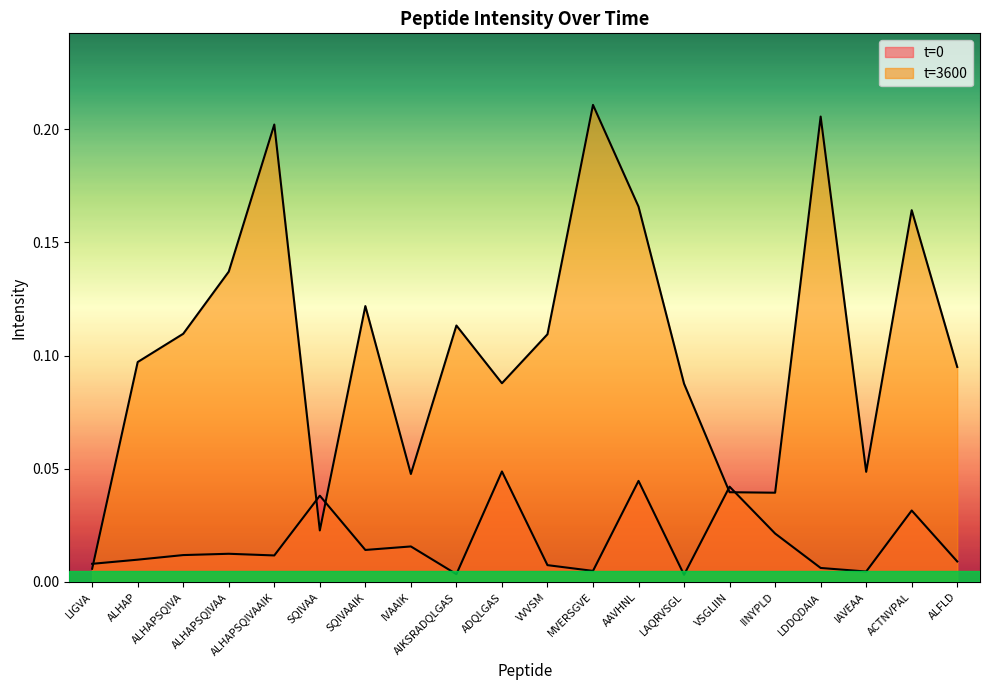

At which category is the sum across all series the highest?

MVERSGVE